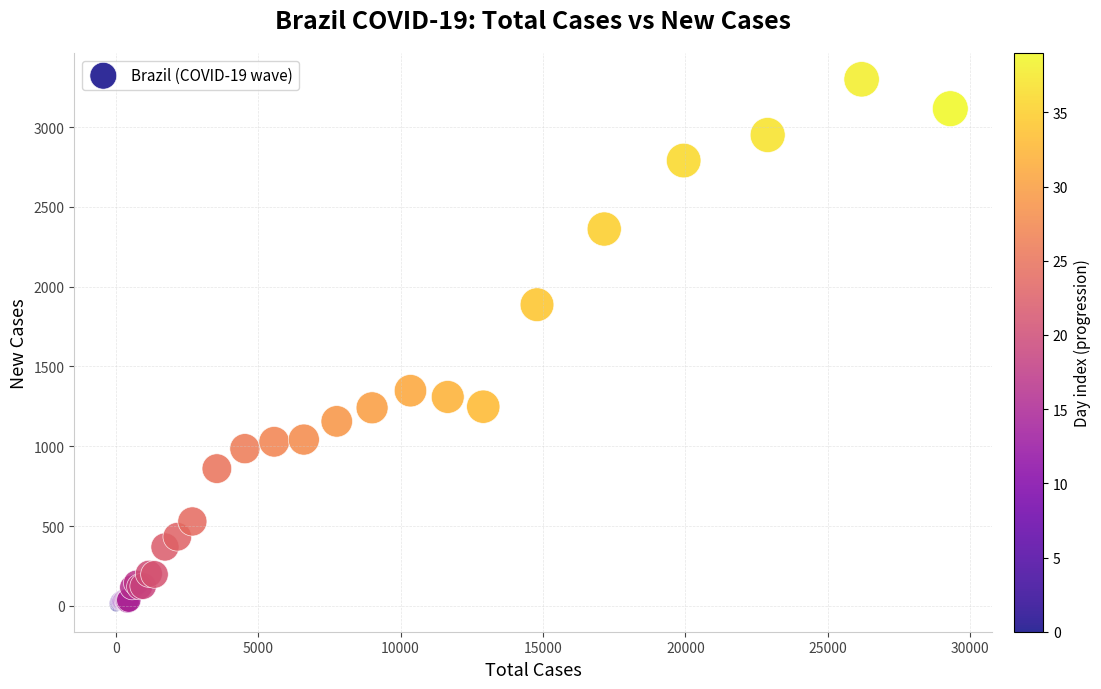

What Y value in the scatter plot is closest to 1651?

1887